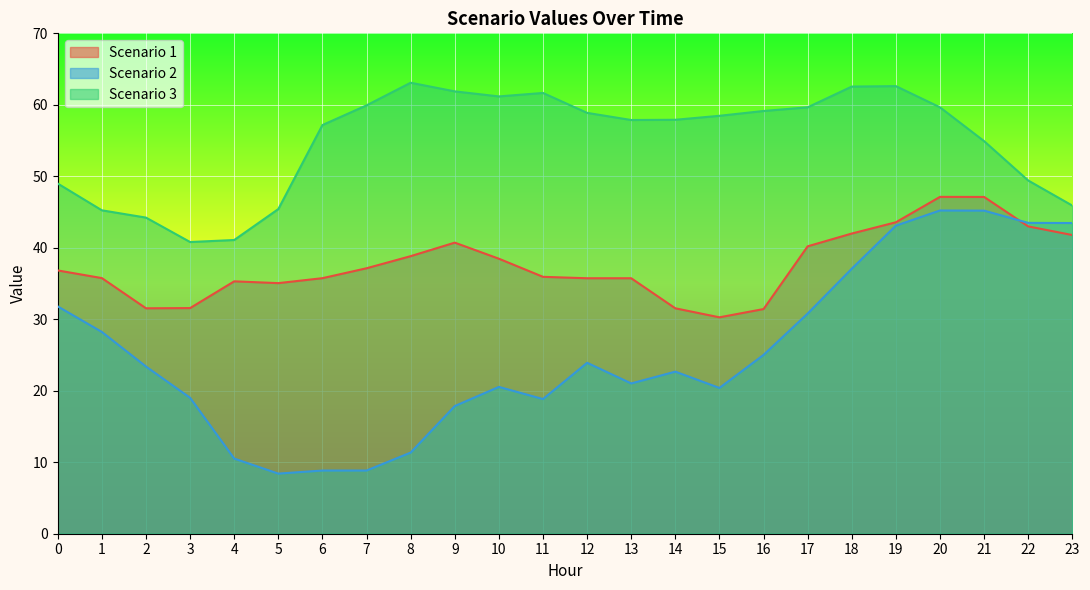

Between 21 and 7, which is larger?

21